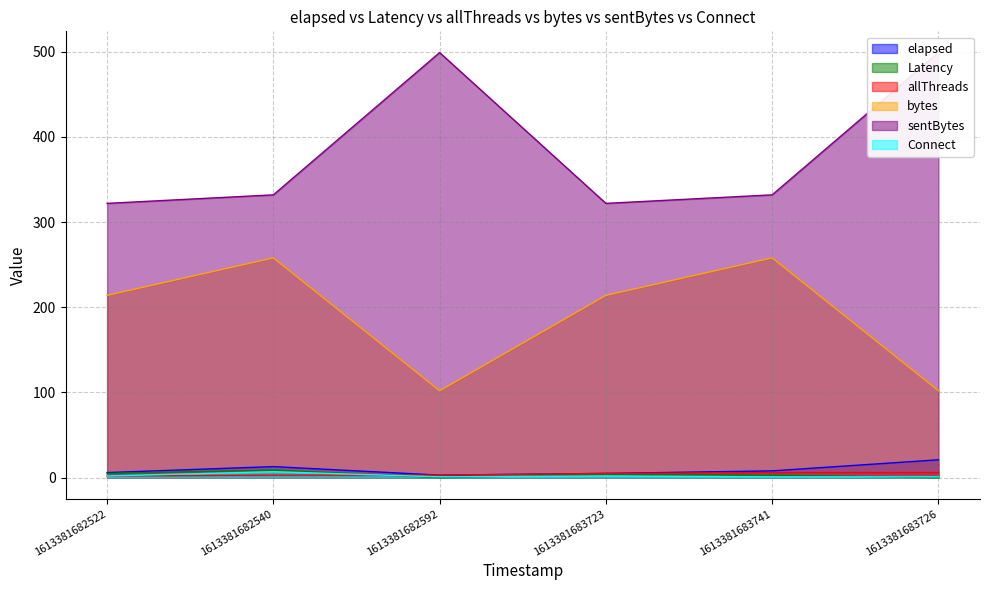

Which label corresponds to the largest value in the chart?

1613381682592